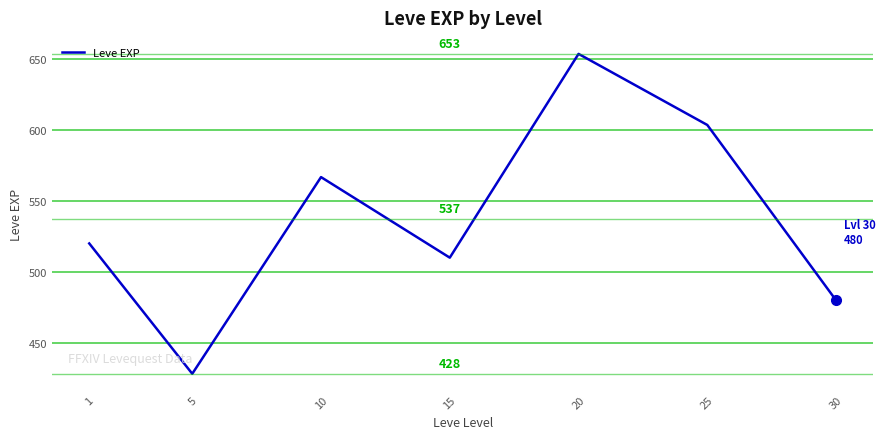

How many series are shown in this chart?

1